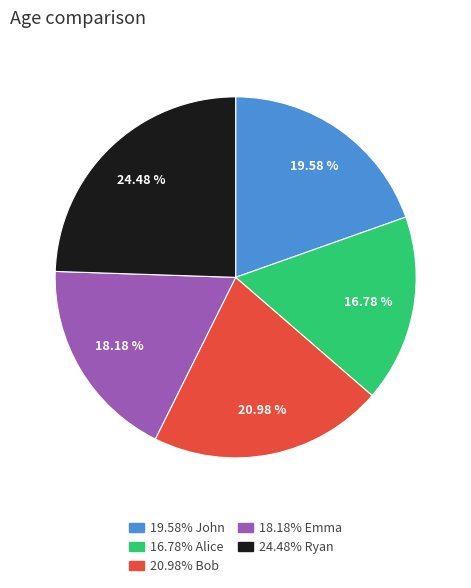

Count the number of slices in the pie.

5